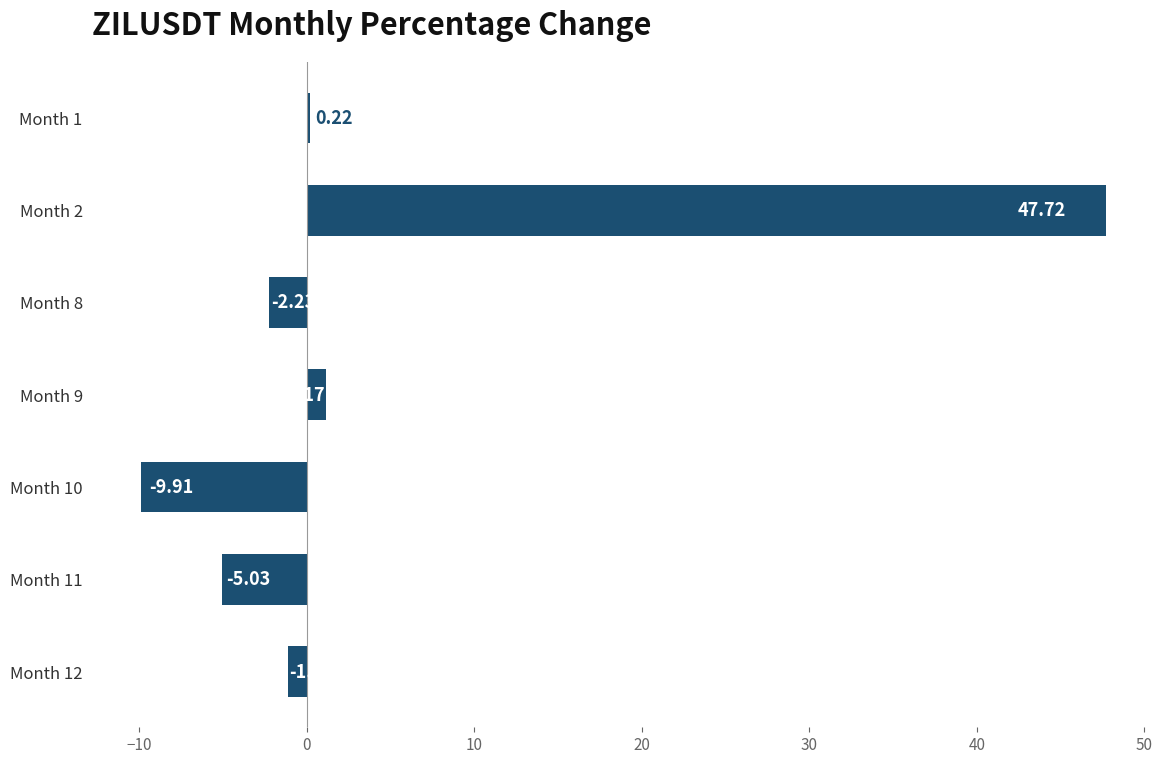

Rank the categories by value from highest to lowest.

Month 2, Month 9, Month 1, Month 12, Month 8, Month 11, Month 10